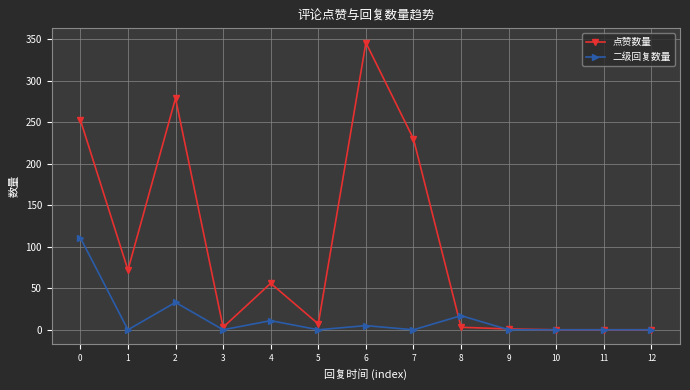

True or false: 二级回复数量 has more than 1 points higher than both neighbors.

True